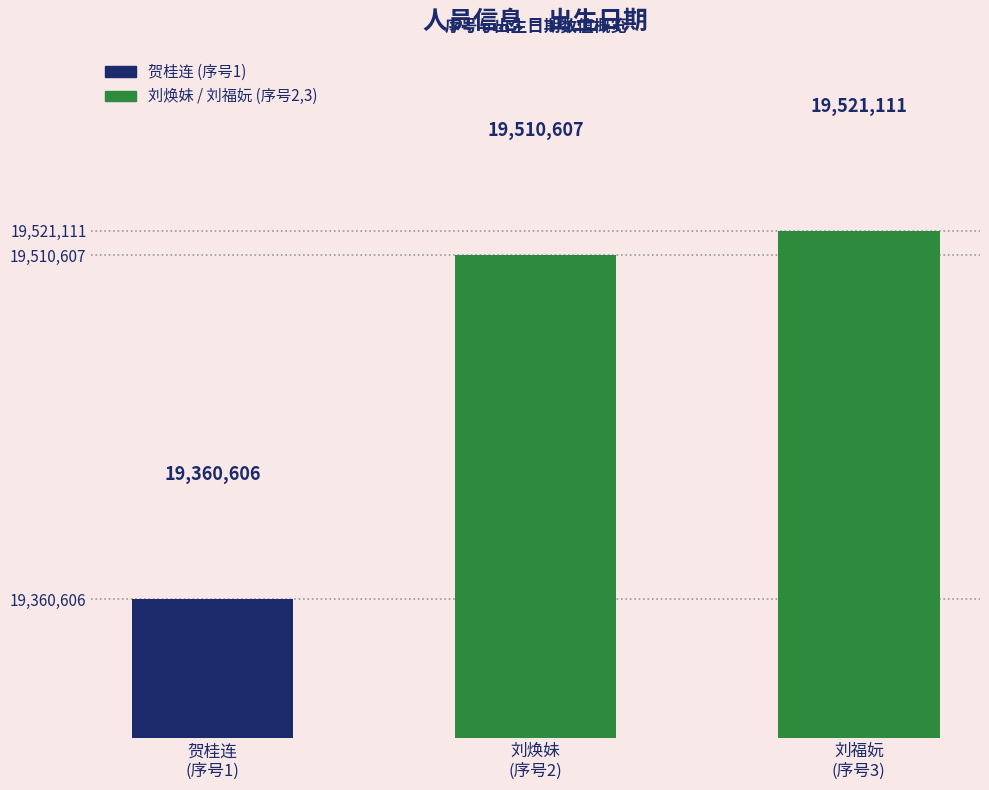

What is the sum of the values at 2 and 3?

39031718